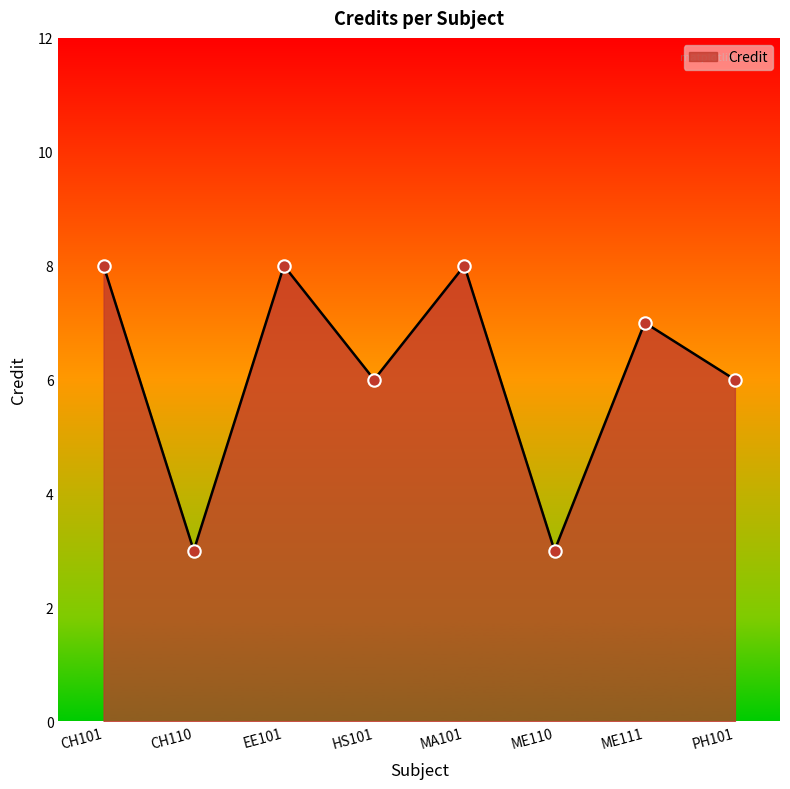

Between ME111 and ME110, which is larger?

ME111